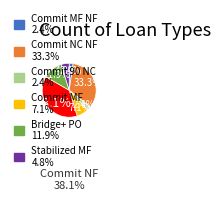

Is there any slice that represents more than half of the pie?

No